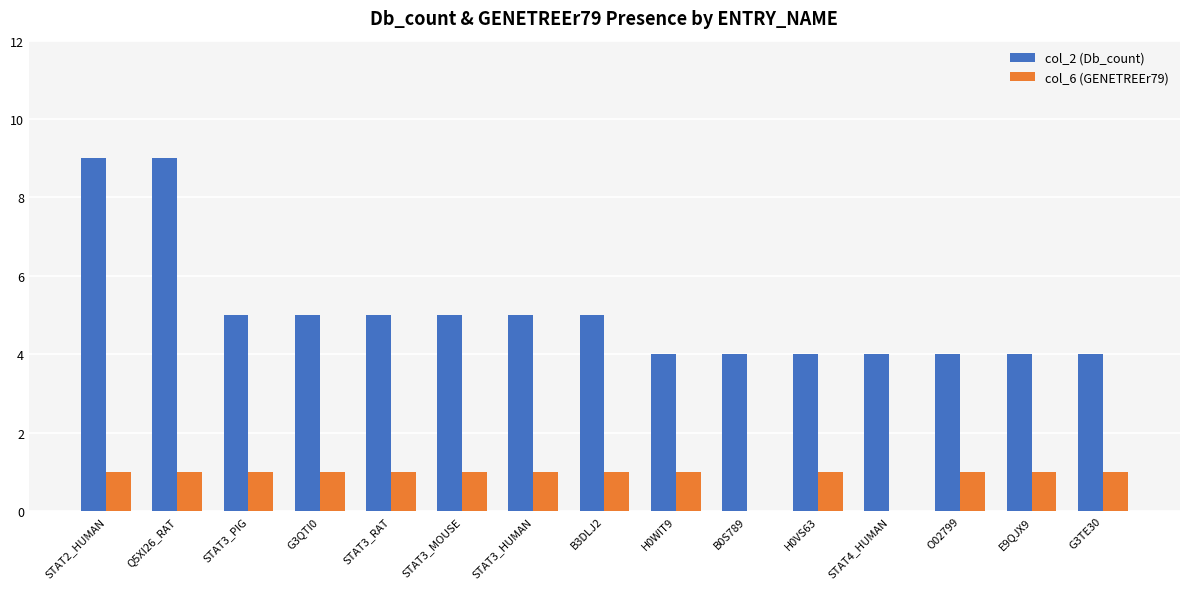

Are the bars horizontal?

No